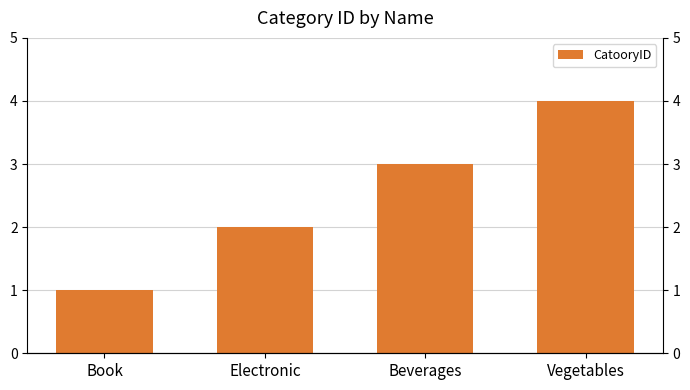

What is the difference between the second highest and minimum values?

2